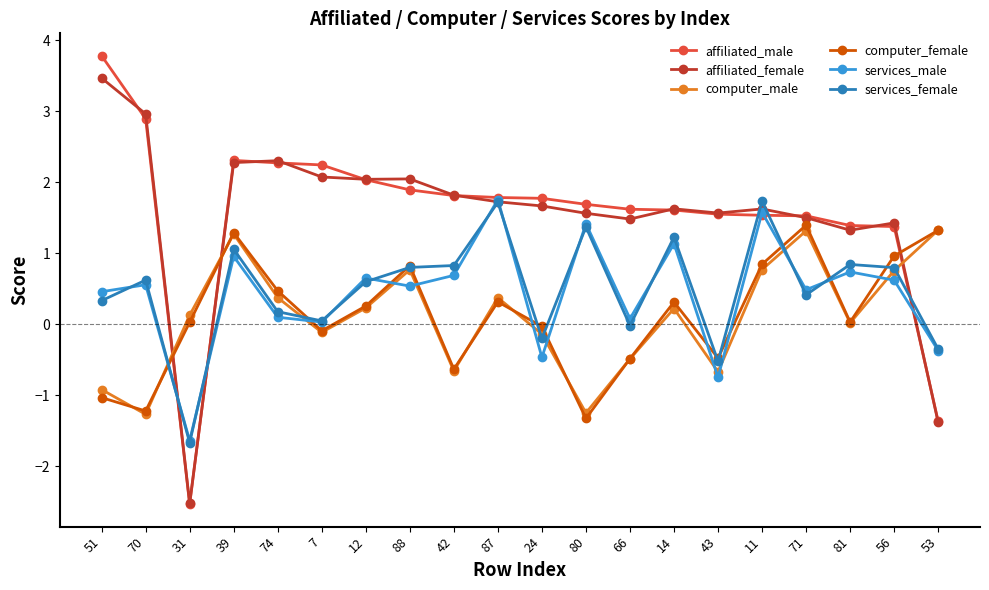

What is the maximum value shown in the chart?

3.8